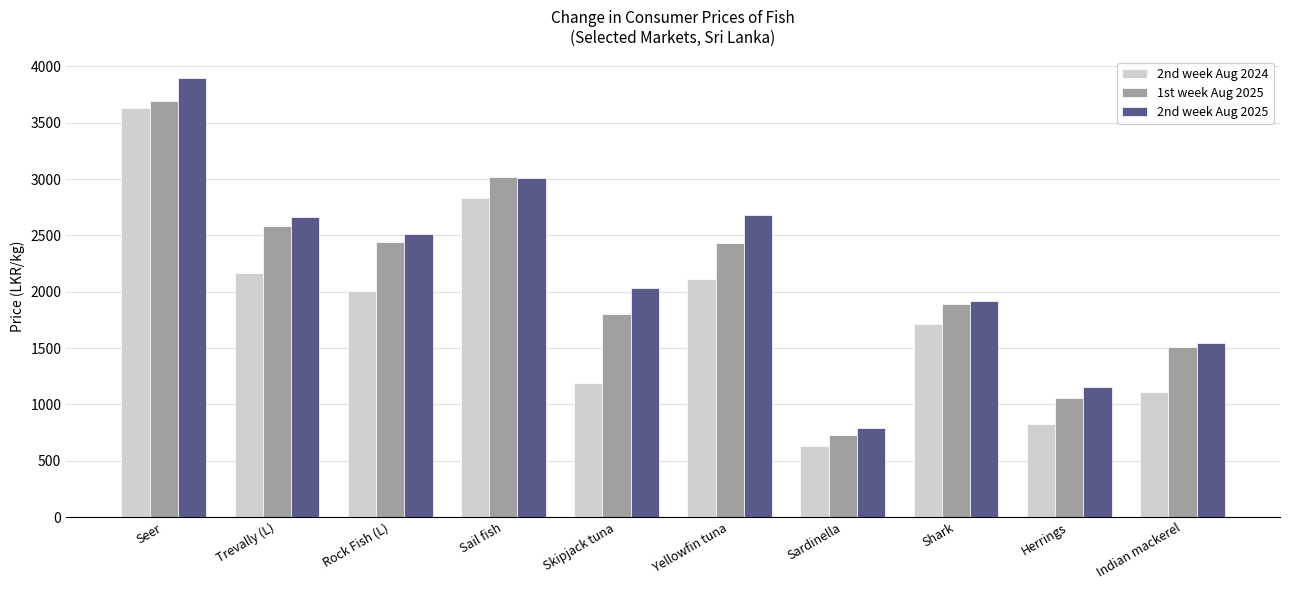

How many data points in 2nd week Aug 2024 are less than 2006?

5